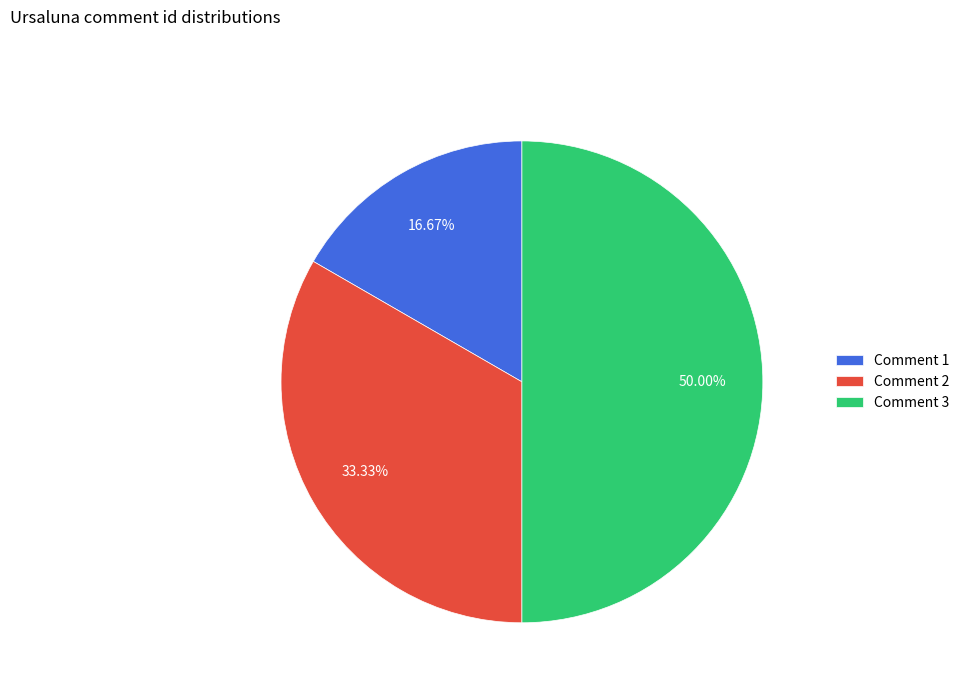

Which category has the smallest portion of the pie?

Comment 1